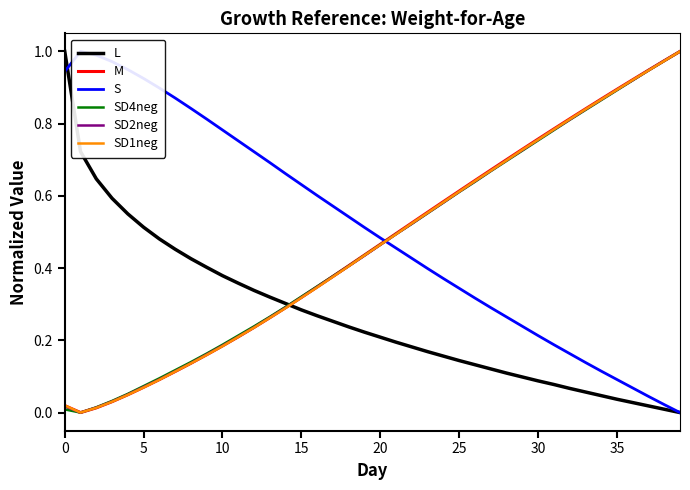

Between 29 and 33, which series saw the biggest shift?

SD2neg